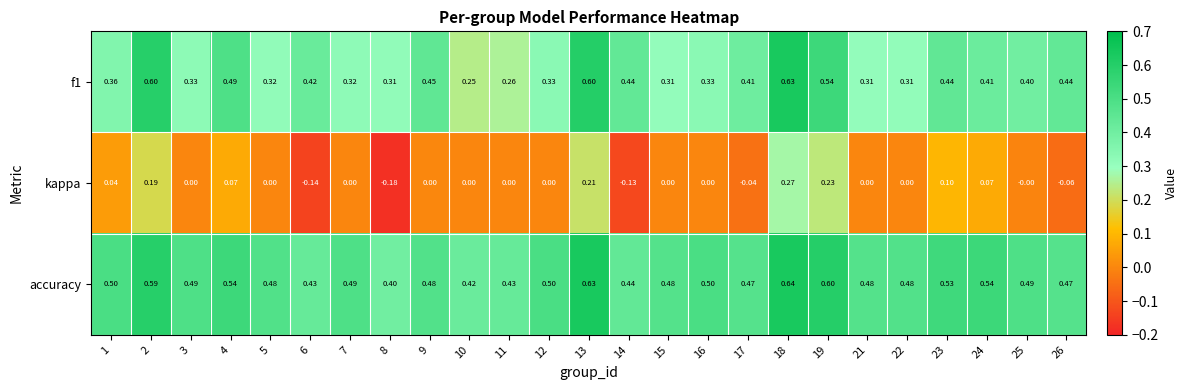

Between 7 and 19, which series saw the biggest shift?

kappa